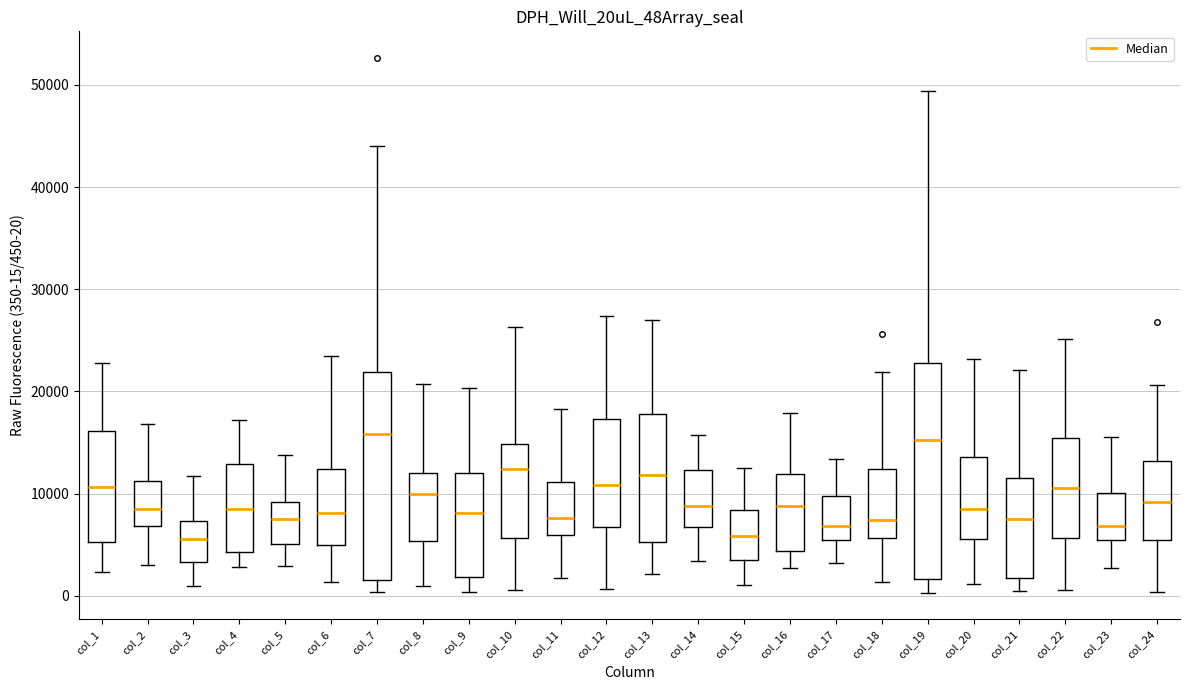

Reading left to right, transcribe this box plot: for each box, give where its median line is, the range the box spans, and where its two whiskers end, as read against the y-axis. The values are not printed on the chart, so give them approximately, as read against the axis.

col_1: median 11000, box 5000 to 16000, whiskers 2000 to 23000
col_2: median 8000, box 7000 to 11000, whiskers 3000 to 17000
col_3: median 6000, box 3000 to 7000, whiskers 1000 to 12000
col_4: median 8000, box 4000 to 13000, whiskers 3000 to 17000
col_5: median 7000, box 5000 to 9000, whiskers 3000 to 14000
col_6: median 8000, box 5000 to 12000, whiskers 1000 to 23000
col_7: median 16000, box 2000 to 22000, whiskers 0 to 44000
col_8: median 10000, box 5000 to 12000, whiskers 1000 to 21000
col_9: median 8000, box 2000 to 12000, whiskers 0 to 20000
col_10: median 12000, box 6000 to 15000, whiskers 1000 to 26000
col_11: median 8000, box 6000 to 11000, whiskers 2000 to 18000
col_12: median 11000, box 7000 to 17000, whiskers 1000 to 27000
col_13: median 12000, box 5000 to 18000, whiskers 2000 to 27000
col_14: median 9000, box 7000 to 12000, whiskers 3000 to 16000
col_15: median 6000, box 3000 to 8000, whiskers 1000 to 13000
col_16: median 9000, box 4000 to 12000, whiskers 3000 to 18000
col_17: median 7000, box 5000 to 10000, whiskers 3000 to 13000
col_18: median 7000, box 6000 to 12000, whiskers 1000 to 22000
col_19: median 15000, box 2000 to 23000, whiskers 0 to 49000
col_20: median 9000, box 6000 to 14000, whiskers 1000 to 23000
col_21: median 8000, box 2000 to 12000, whiskers 0 to 22000
col_22: median 11000, box 6000 to 15000, whiskers 1000 to 25000
col_23: median 7000, box 5000 to 10000, whiskers 3000 to 16000
col_24: median 9000, box 5000 to 13000, whiskers 0 to 21000